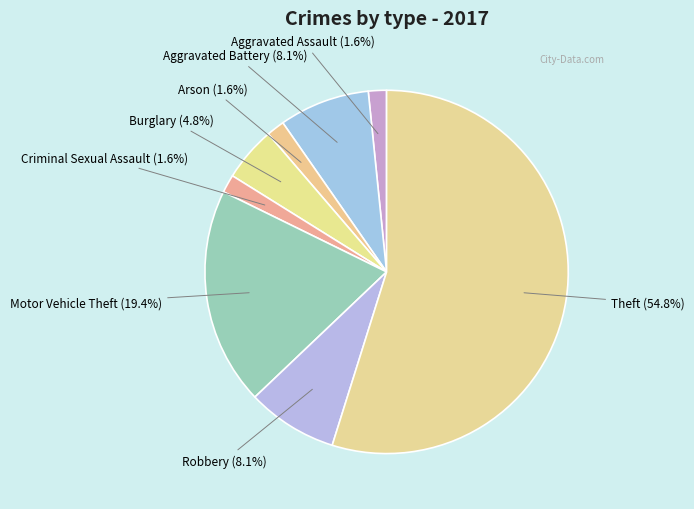

To the nearest percent, what is the difference between the Criminal Sexual Assault and Aggravated Battery slice percentages?

6%